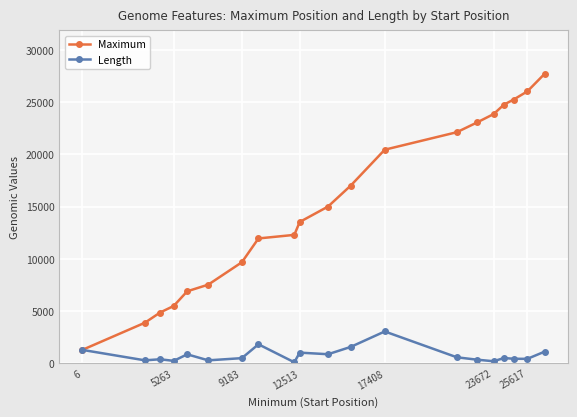

Rank the series by their maximum value, from lowest to highest.

Length, Maximum